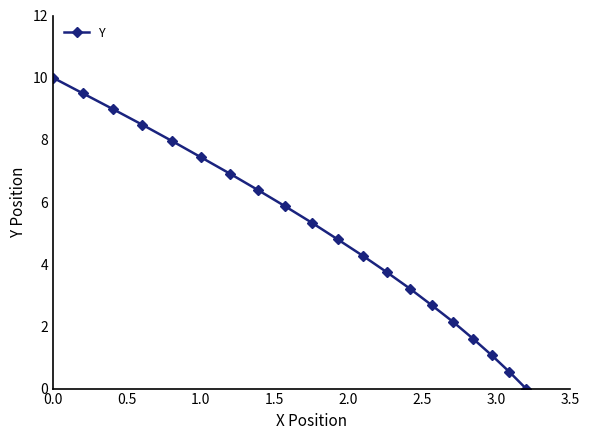

True or false: there are more than 0 points higher than both neighbors.

False